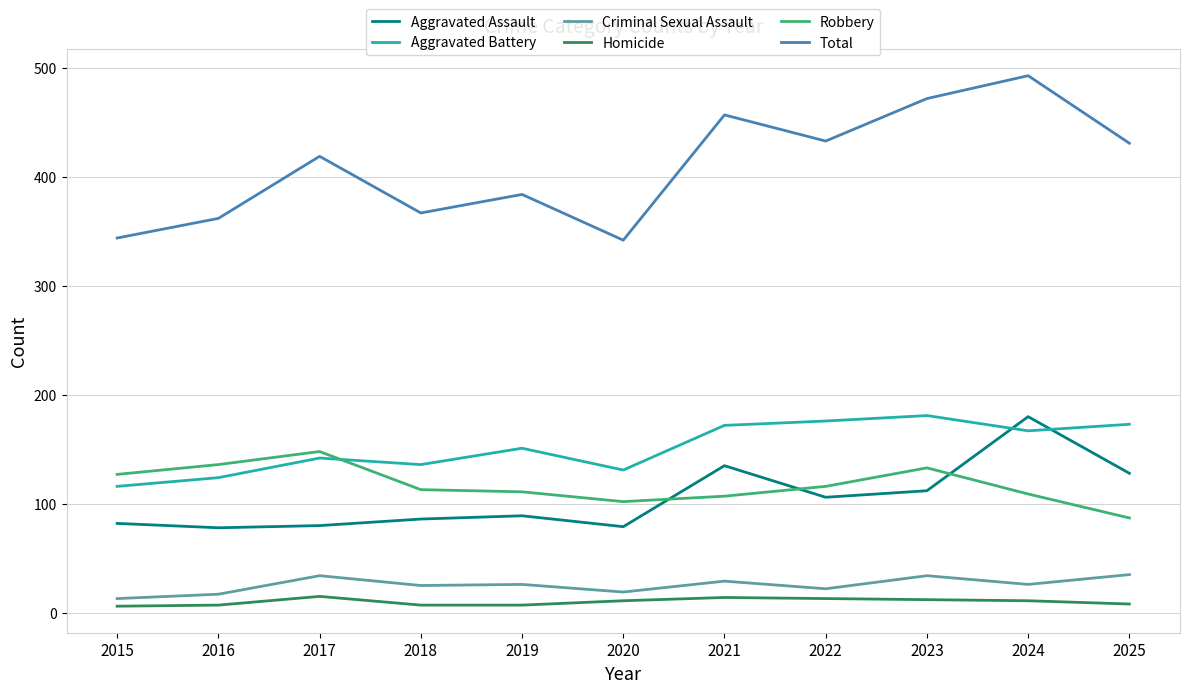

True or false: Robbery has a value of 161 at 2018.

False